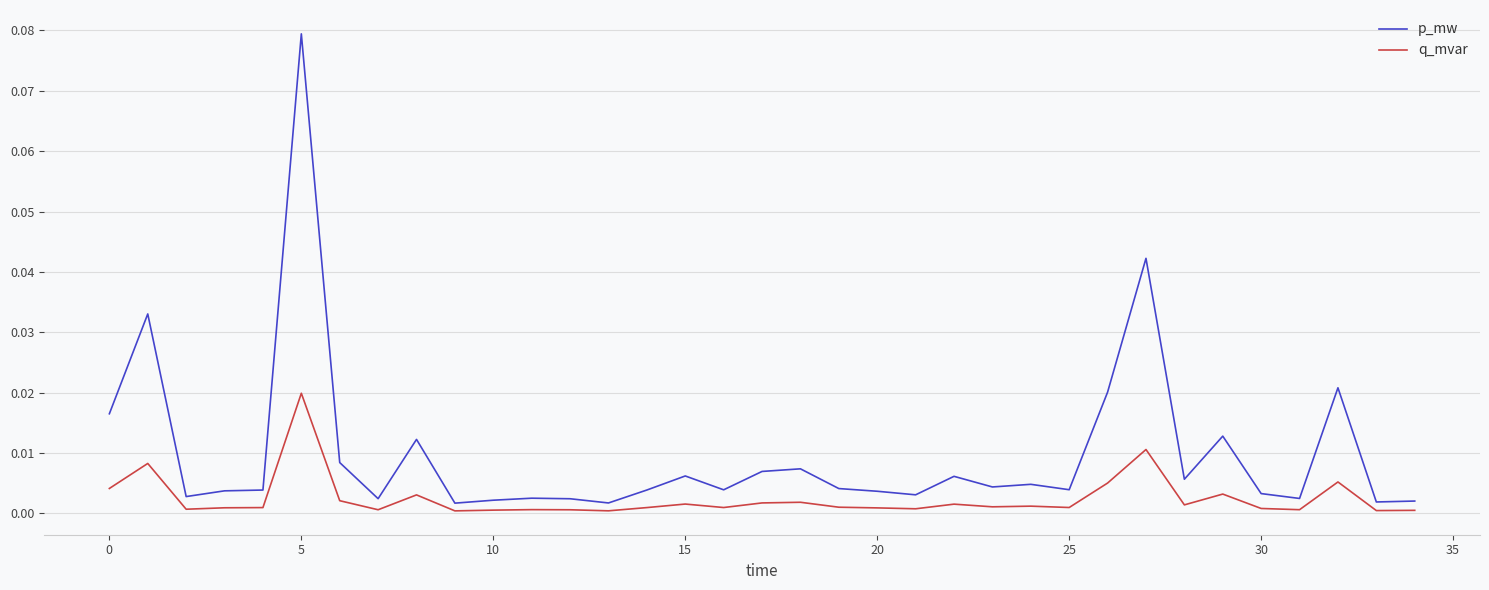

Which series has the widest spread of values?

p_mw